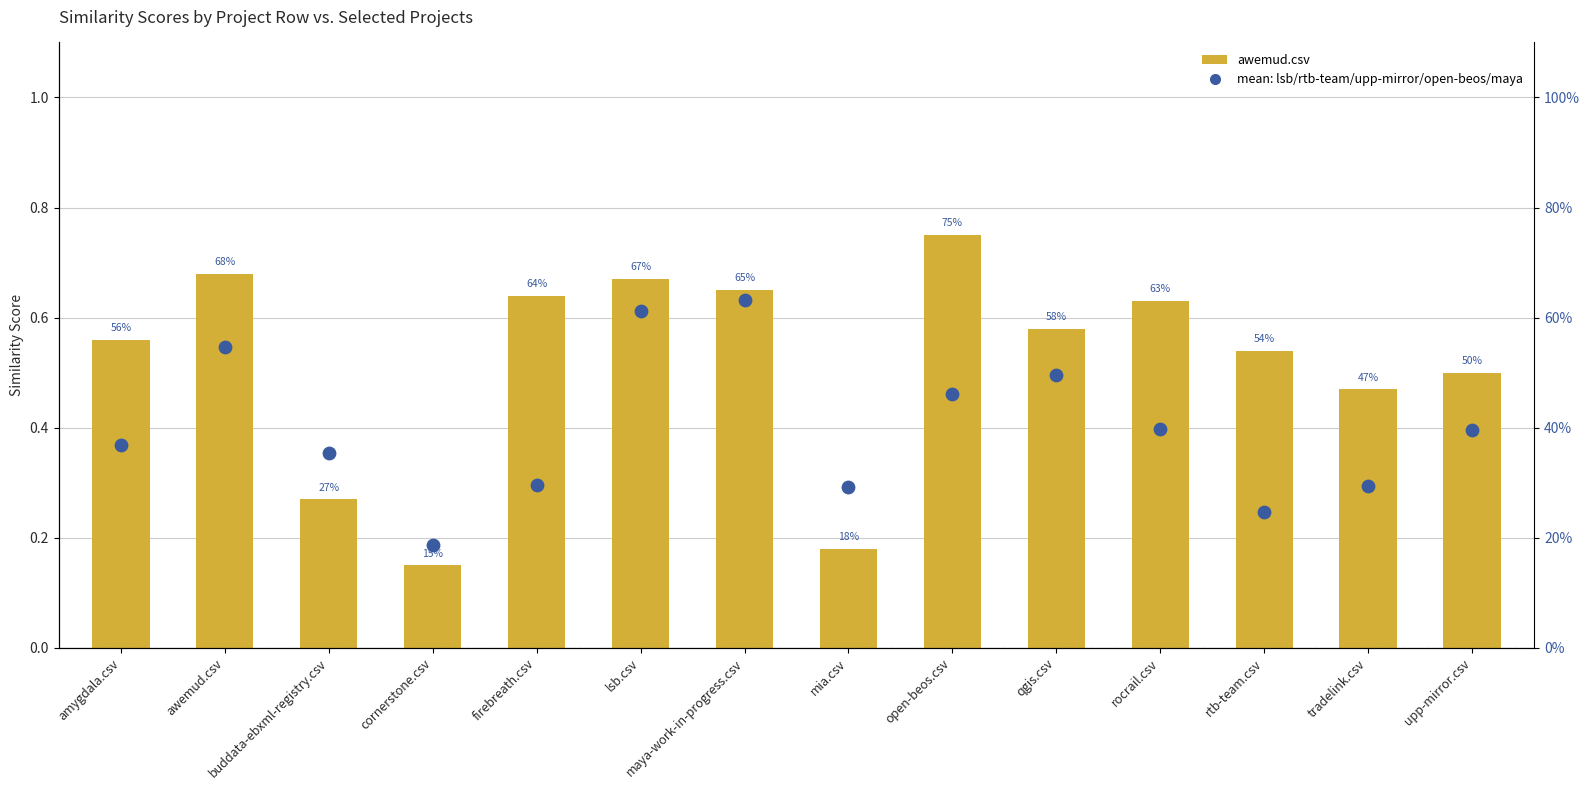

Which series reaches the minimum Y coordinate?

awemud.csv